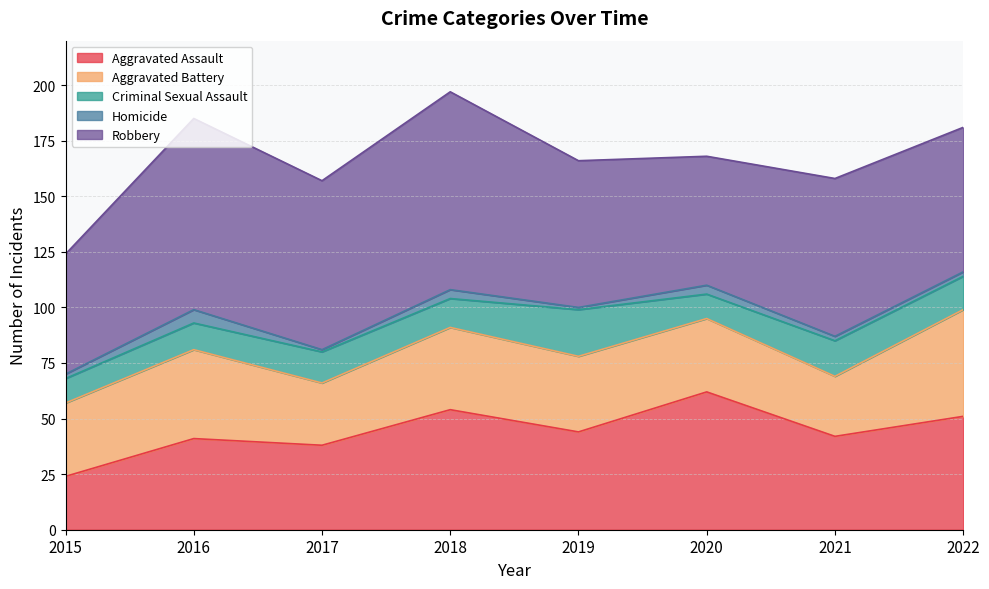

What is the difference between the second highest and second lowest values in the Robbery series?

28